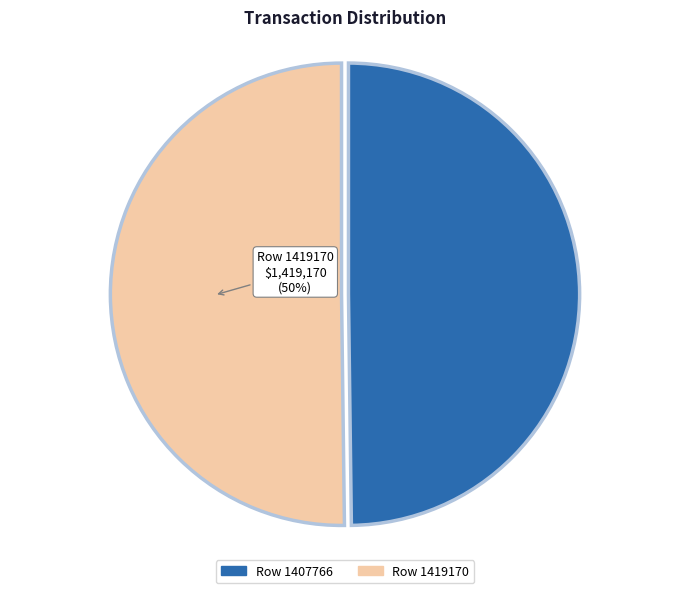

To the nearest percent, what is the average slice percentage?

50%